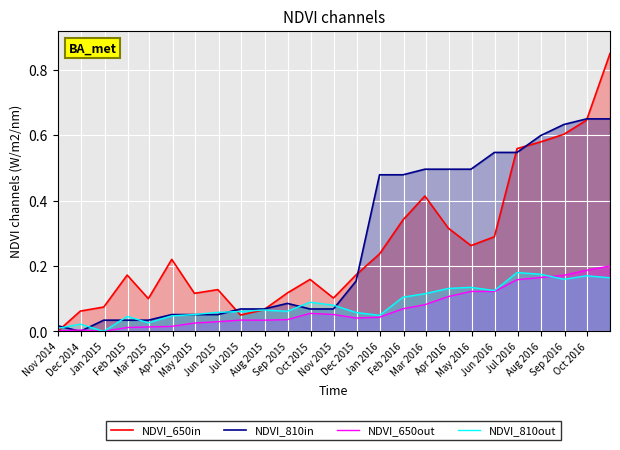

Which series has the largest range (max minus min)?

NDVI_650in